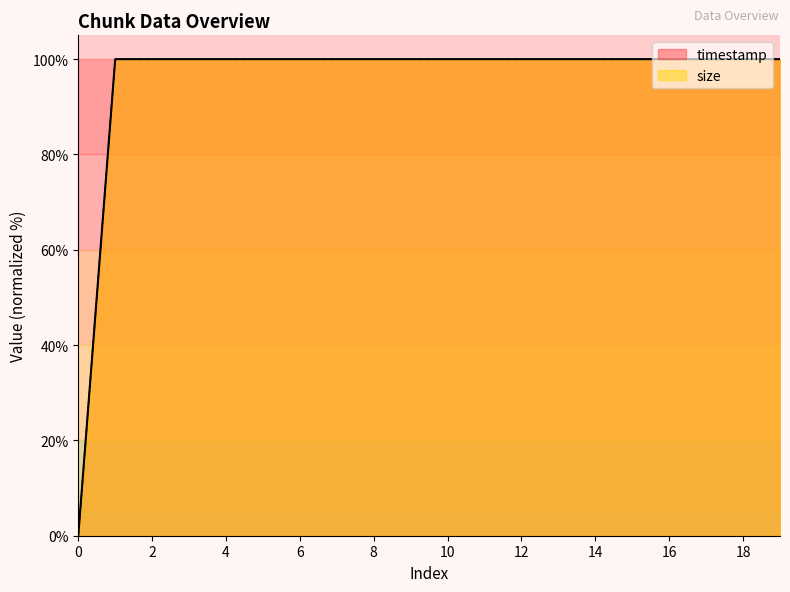

What is the average value of the size series?

95